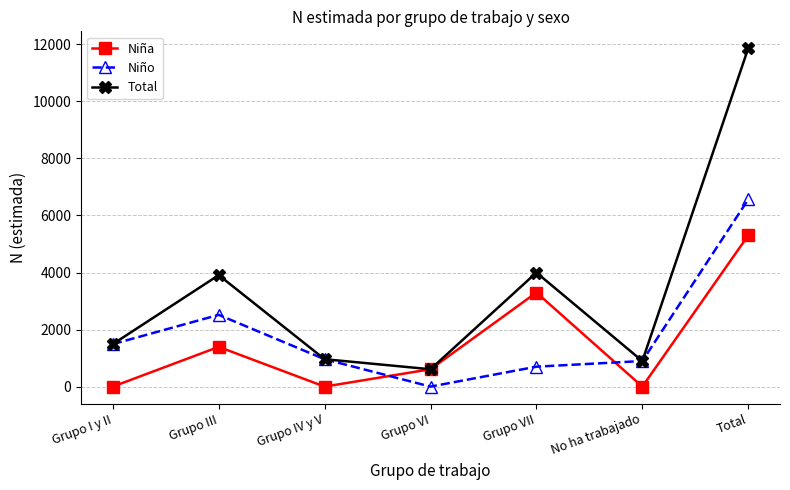

How many interior local peaks does the Niña series have?

2